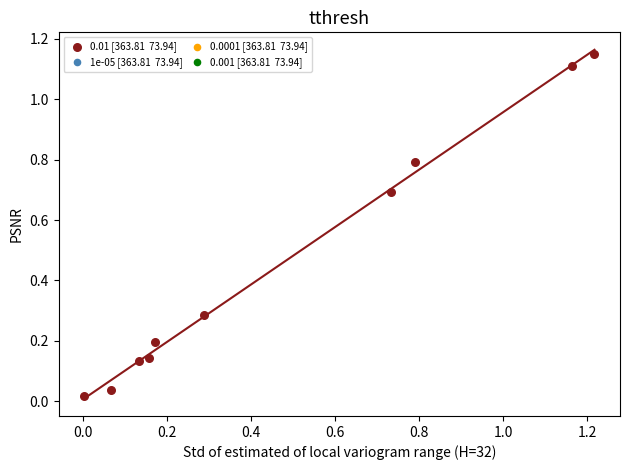

What is the average X value?

0.5